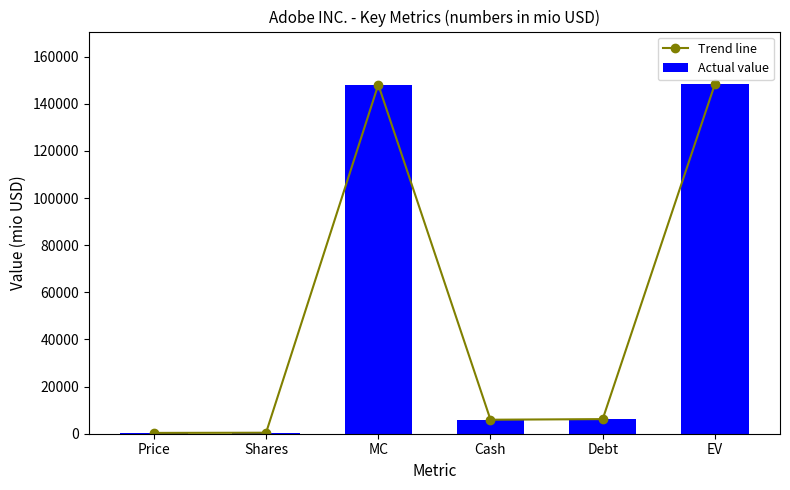

What is the maximum value shown in the chart?

148411.9